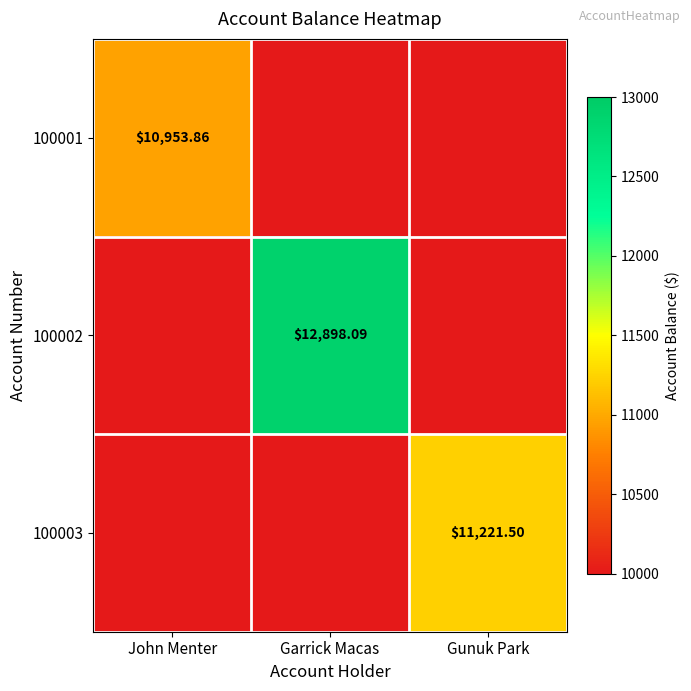

How many values in the 100001 series exceed 0?

1